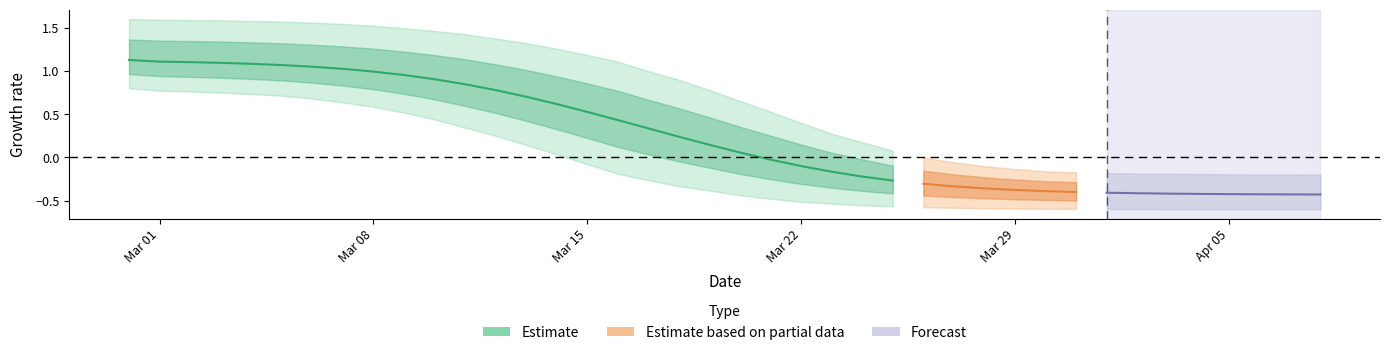

Is it true that Estimate equals 0.9 at Mar 15?

False